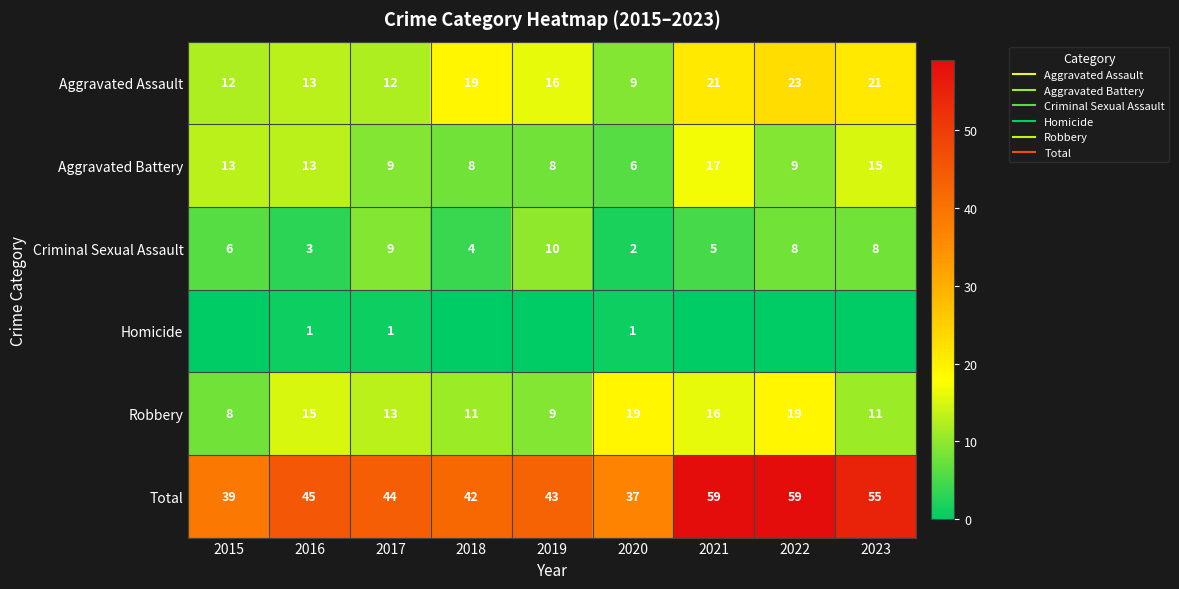

At how many categories does at least one series exceed 13?

9